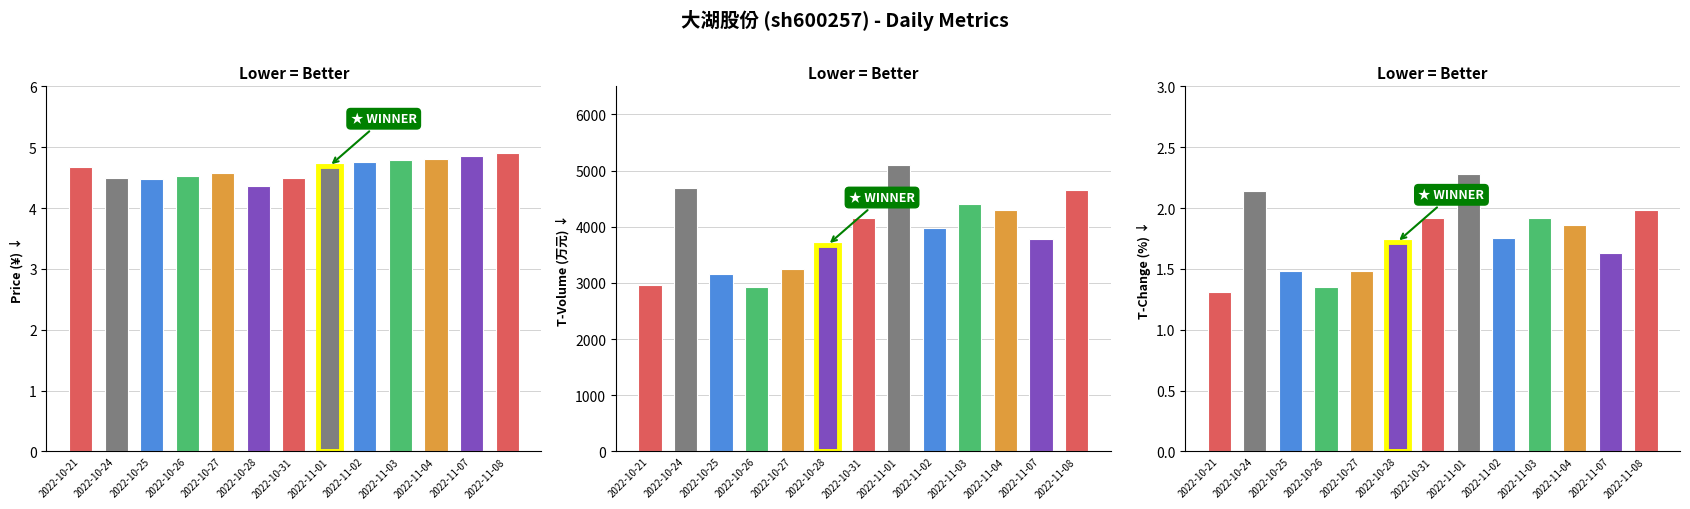

Which series has the largest range (max minus min)?

t_volume